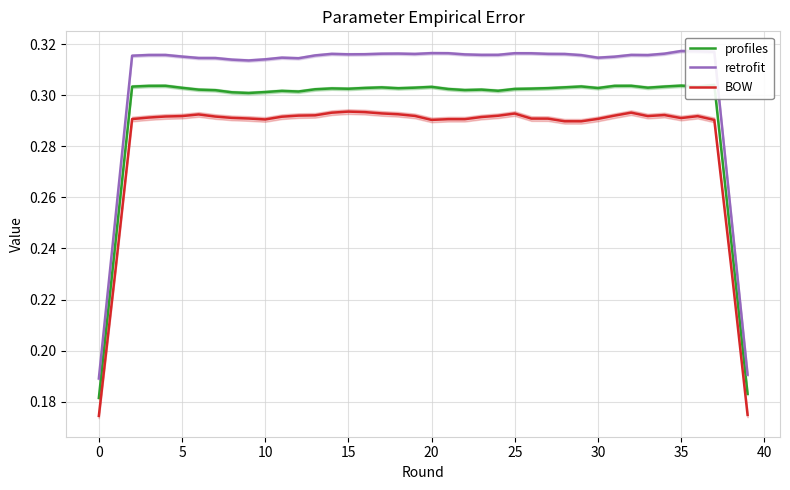

True or false: BOW and retrofit intersect in this chart.

False